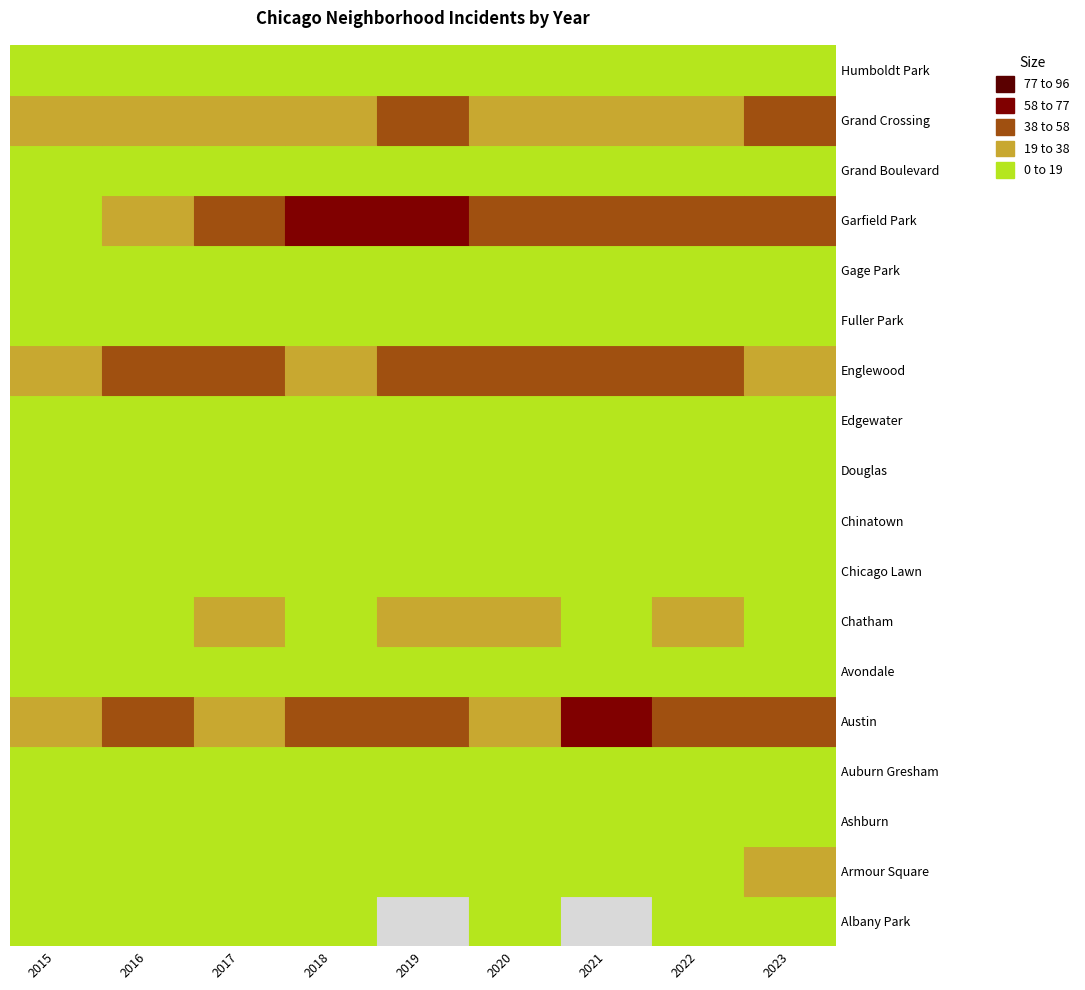

Is it true that Englewood equals 30 at 2023?

True